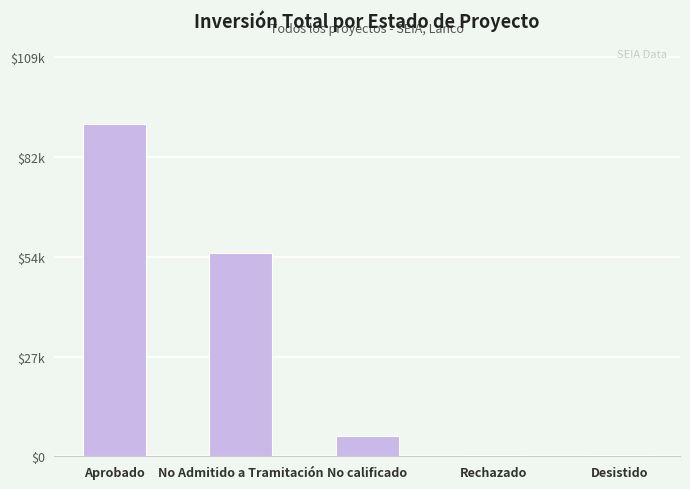

List the labels in order of value, smallest first.

Desistido, Rechazado, No calificado, No Admitido a Tramitación, Aprobado